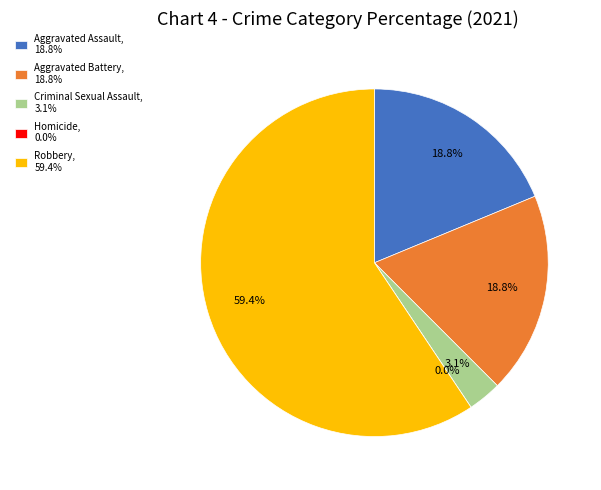

What is the majority slice?

Robbery